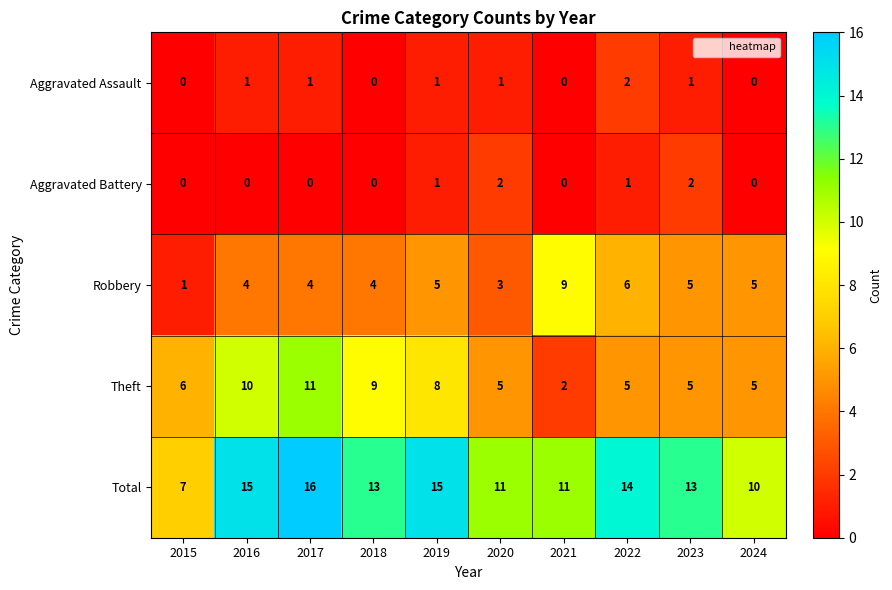

The value of Aggravated Assault at 2016 is 1. True or false?

True